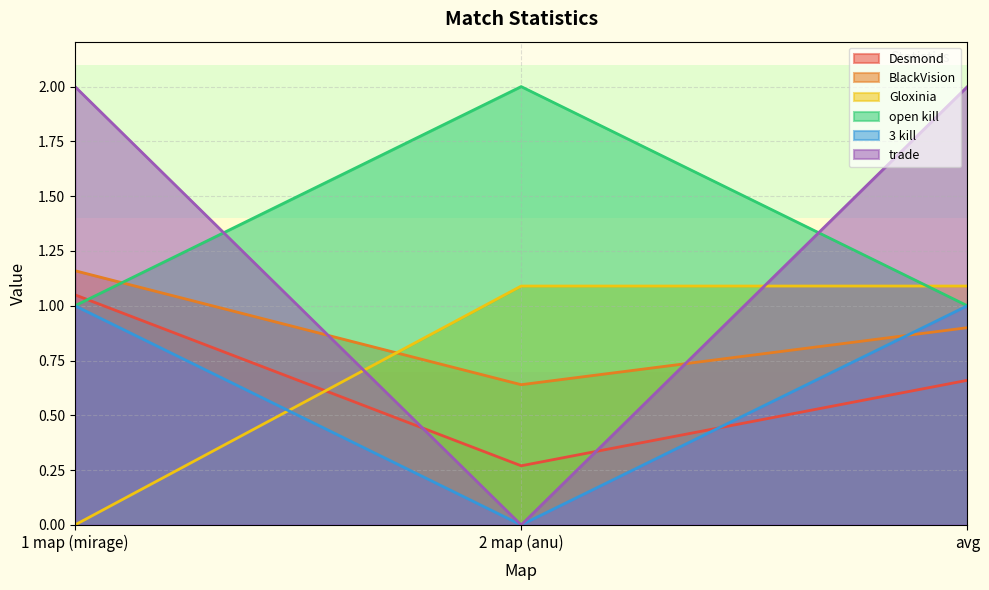

Which series has the widest spread of values?

trade